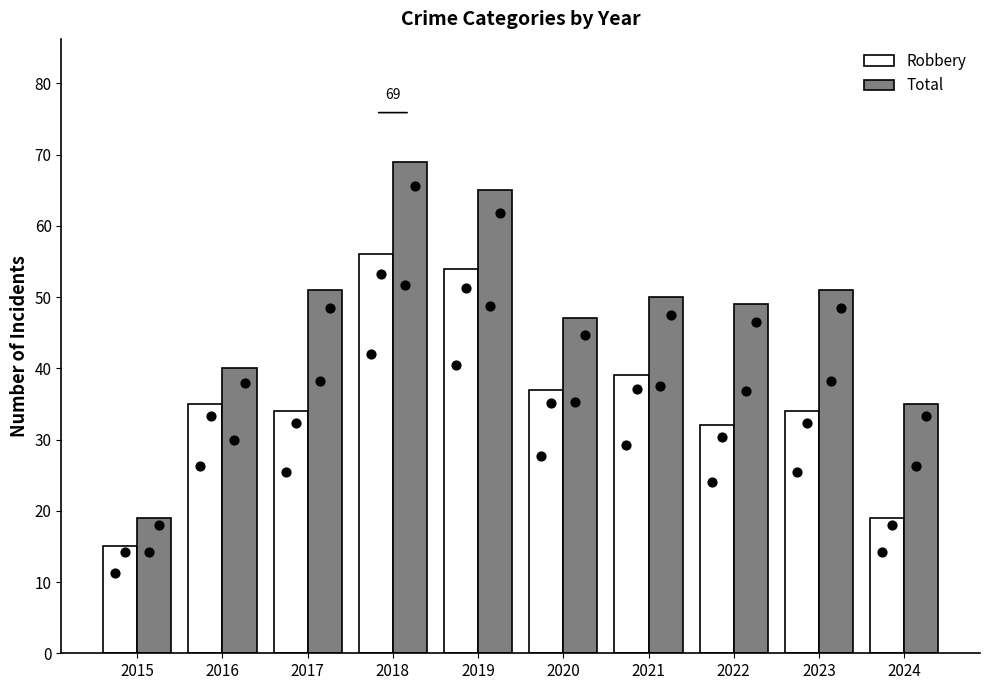

At which category is the sum across all series the highest?

2018